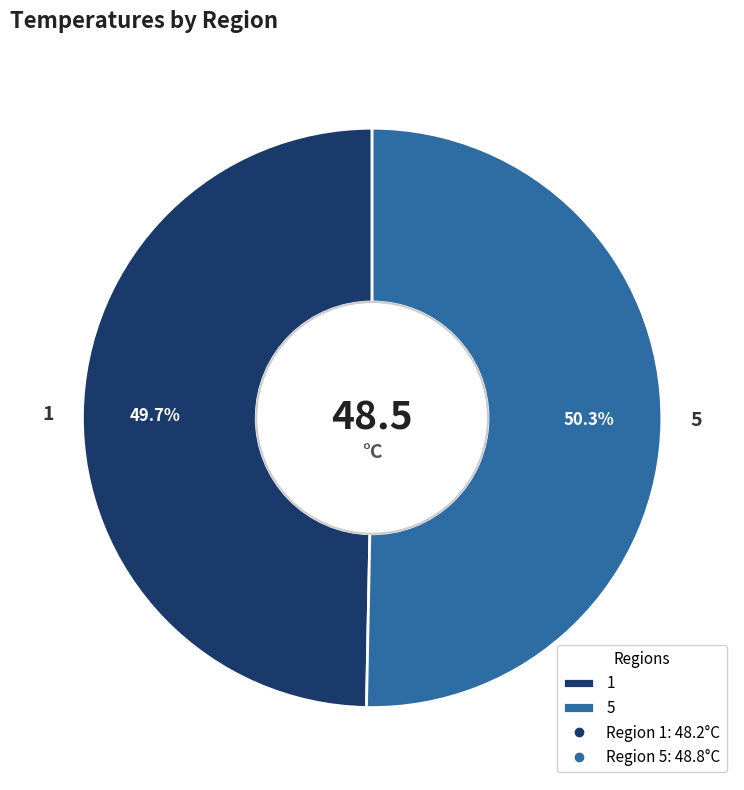

Is it true that 1 is 50% of the pie?

True